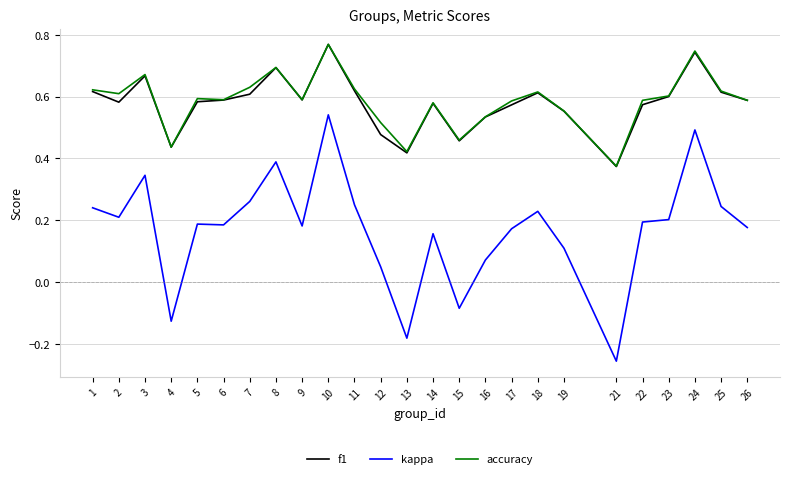

What are all the series names shown in the legend?

f1, kappa, accuracy